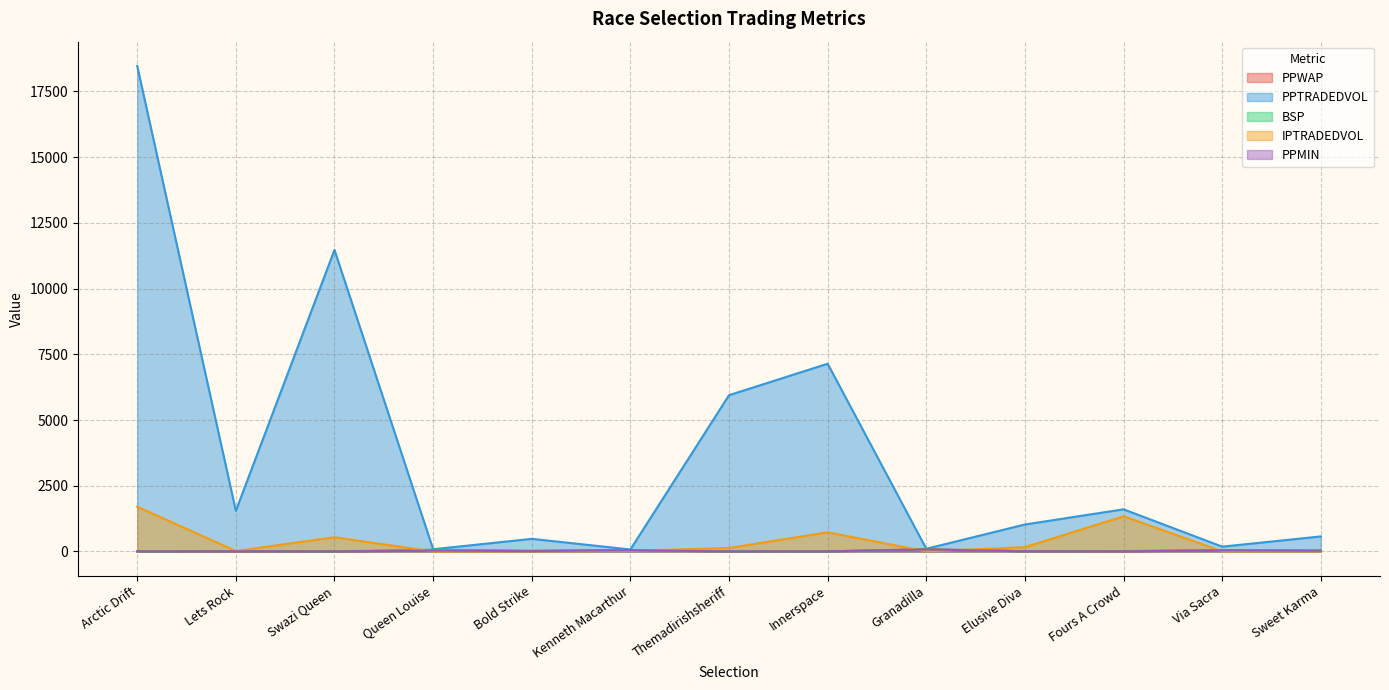

How many interior local peaks does the IPTRADEDVOL series have?

3